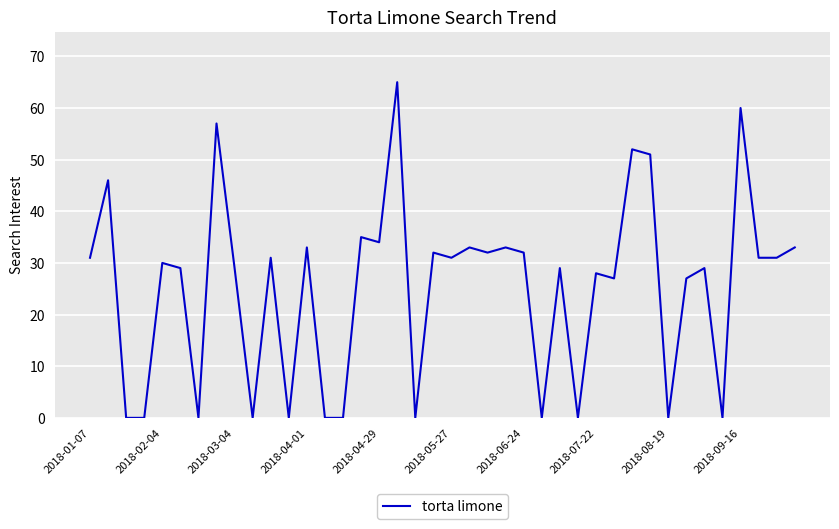

What is the difference between the maximum and minimum values?

65